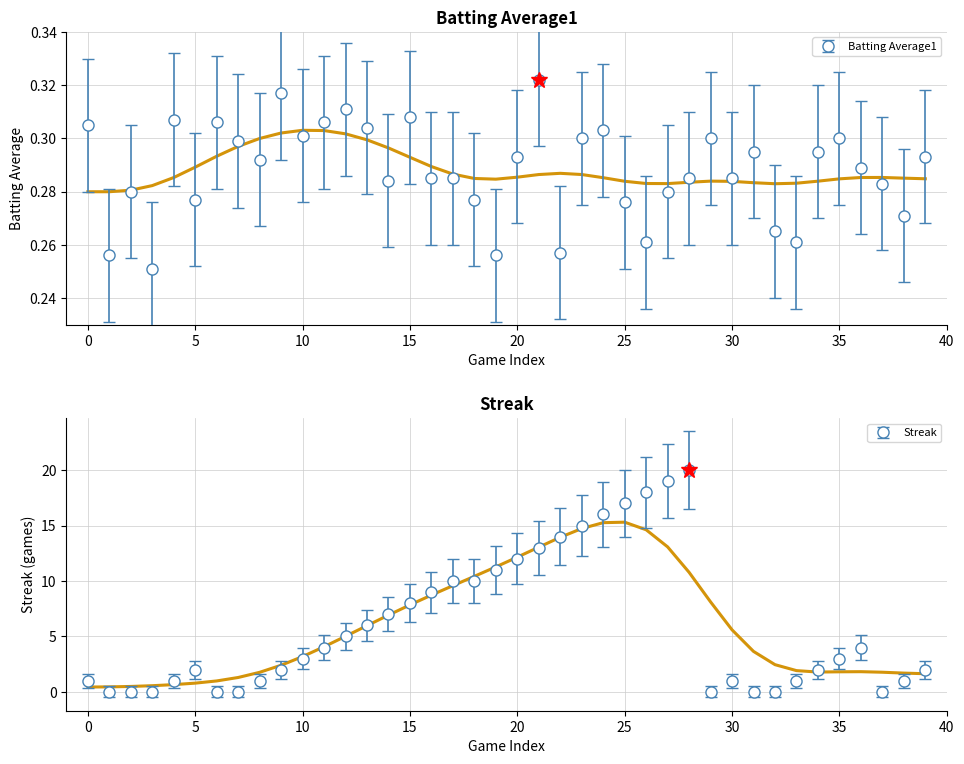

Reading left to right, transcribe all the data shown in this chart.

Batting Average1: 0.3	0.3	0.3	0.3	0.3	0.3	0.3	0.3	0.3	0.3	0.3	0.3	0.3	0.3	0.3	0.3	0.3	0.3	0.3	0.3	0.3	0.3	0.3	0.3	0.3	0.3	0.3	0.3	0.3	0.3	0.3	0.3	0.3	0.3	0.3	0.3	0.3	0.3	0.3	0.3
Streak: 1.0	0.0	0.0	0.0	1.0	2.0	0.0	0.0	1.0	2.0	3.0	4.0	5.0	6.0	7.0	8.0	9.0	10.0	10.0	11.0	12.0	13.0	14.0	15.0	16.0	17.0	18.0	19.0	20.0	0.0	1.0	0.0	0.0	1.0	2.0	3.0	4.0	0.0	1.0	2.0